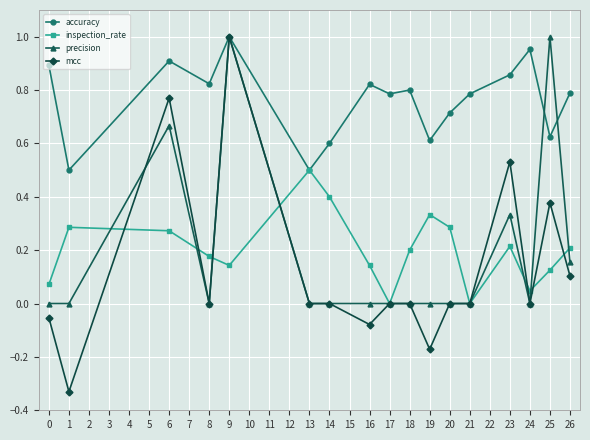

Which series has the largest total across all categories?

accuracy